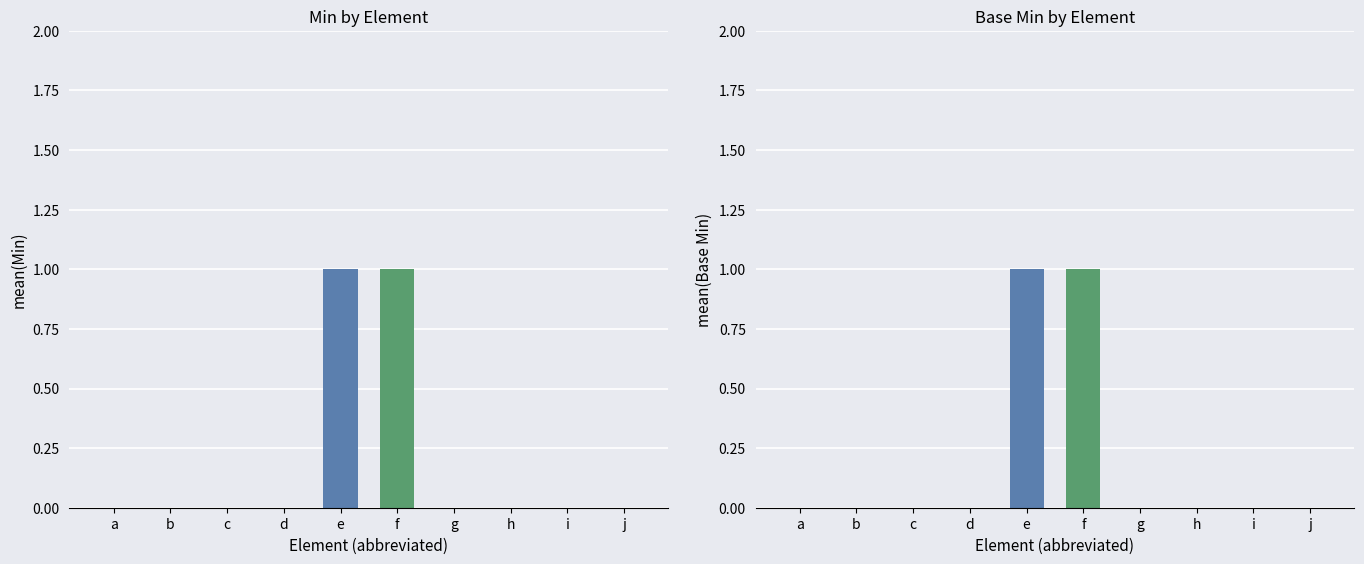

Reading right to left, extract all data points from this chart.

Min: MedicationDispense.subject=0	MedicationDispense.partOf=0	MedicationDispense.identifier=0	MedicationDispense.performer=0	MedicationDispense.medication[x]=1	MedicationDispense.status=1	MedicationDispense.modifierExtension=0	MedicationDispense.extension=0	MedicationDispense.meta=0	MedicationDispense=0
Base Min: MedicationDispense.subject=0	MedicationDispense.partOf=0	MedicationDispense.identifier=0	MedicationDispense.performer=0	MedicationDispense.medication[x]=1	MedicationDispense.status=1	MedicationDispense.modifierExtension=0	MedicationDispense.extension=0	MedicationDispense.meta=0	MedicationDispense=0